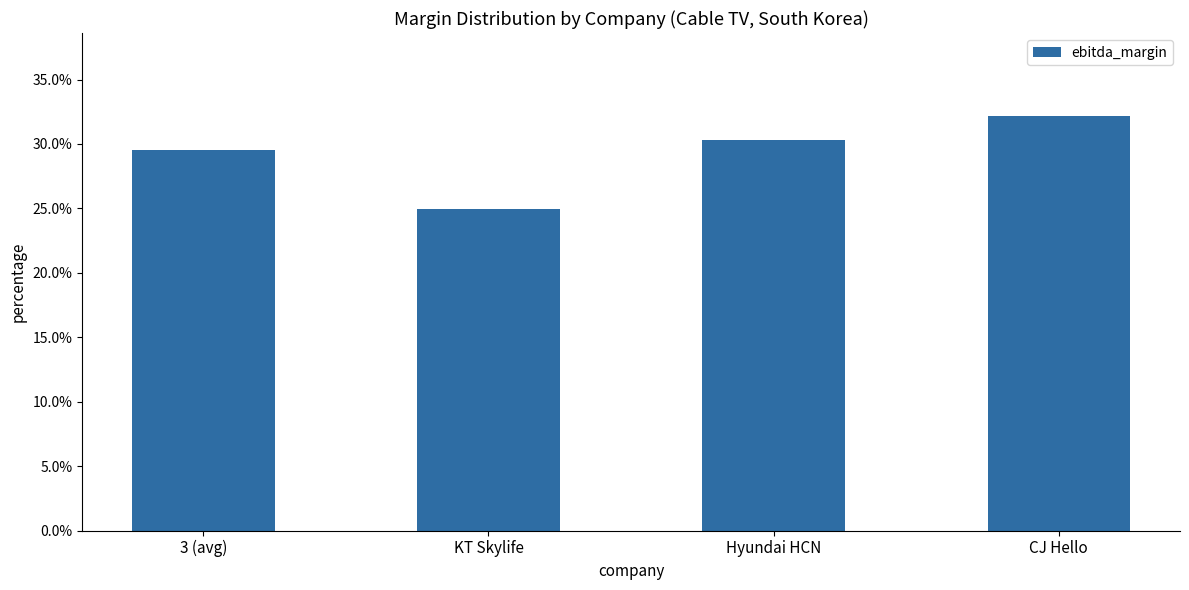

Does the chart contain any negative values?

No